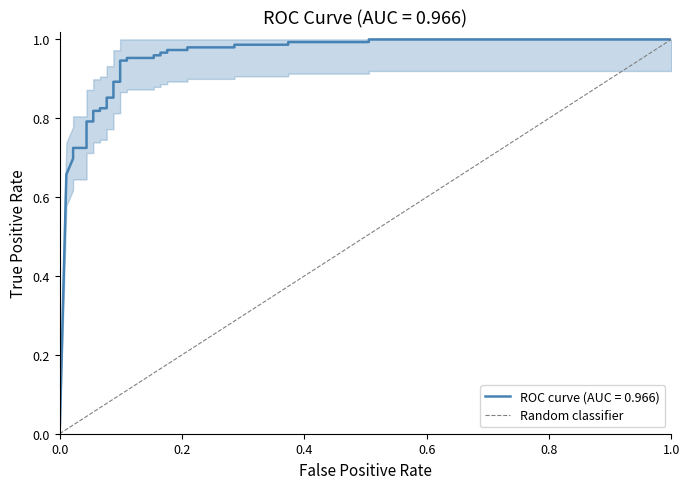

What is the greatest value displayed?

1